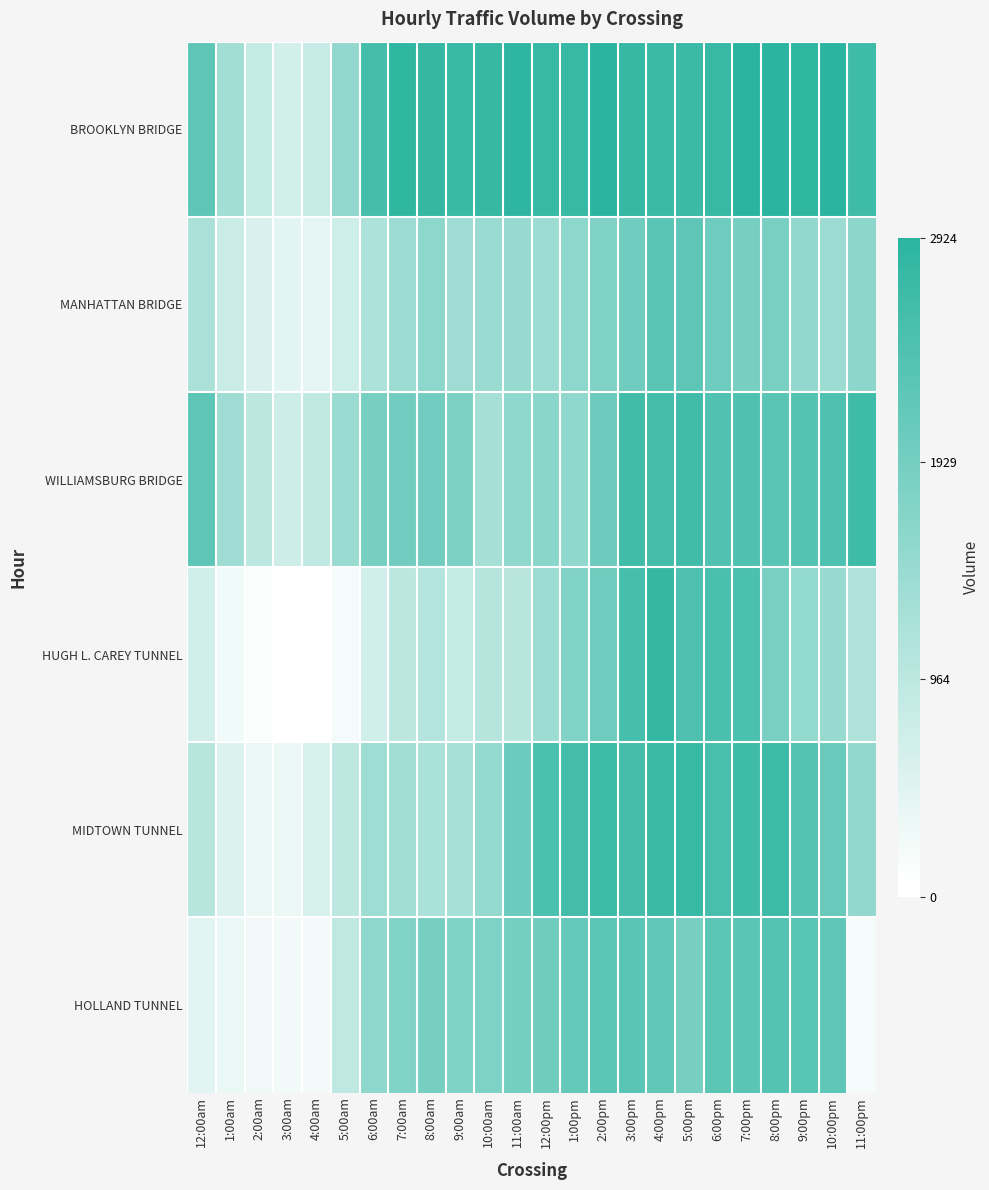

Between 3:00am and 9:00pm, which is larger?

9:00pm